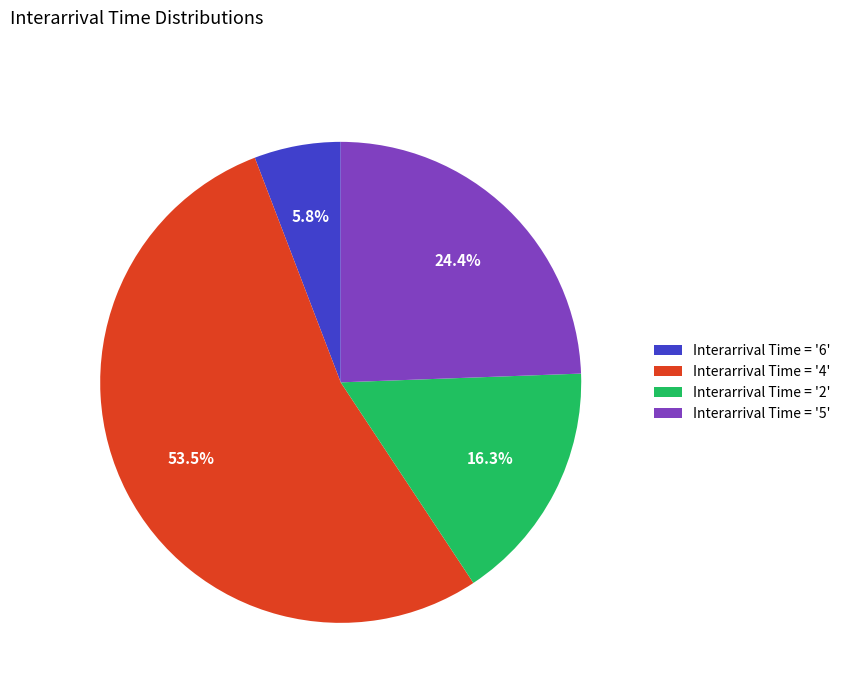

Which category accounts for the majority?

Interarrival Time = '4'